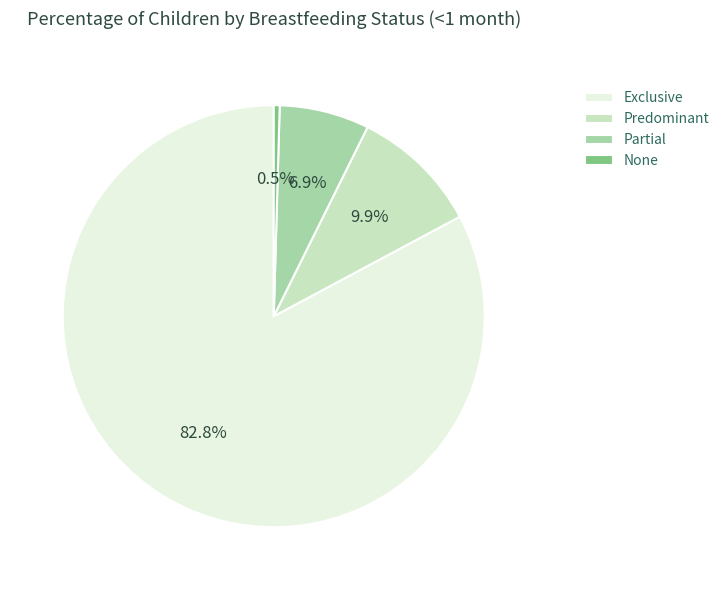

What percentage is the Partial slice, to the nearest percent?

7%